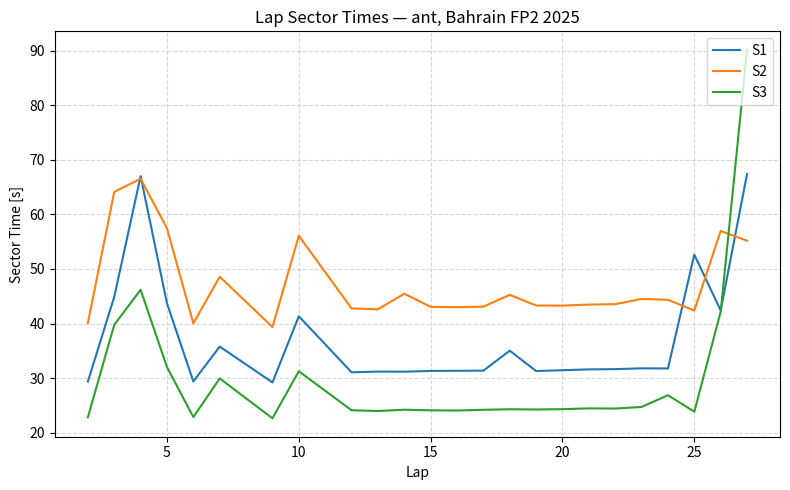

Which series has the widest spread of values?

S3